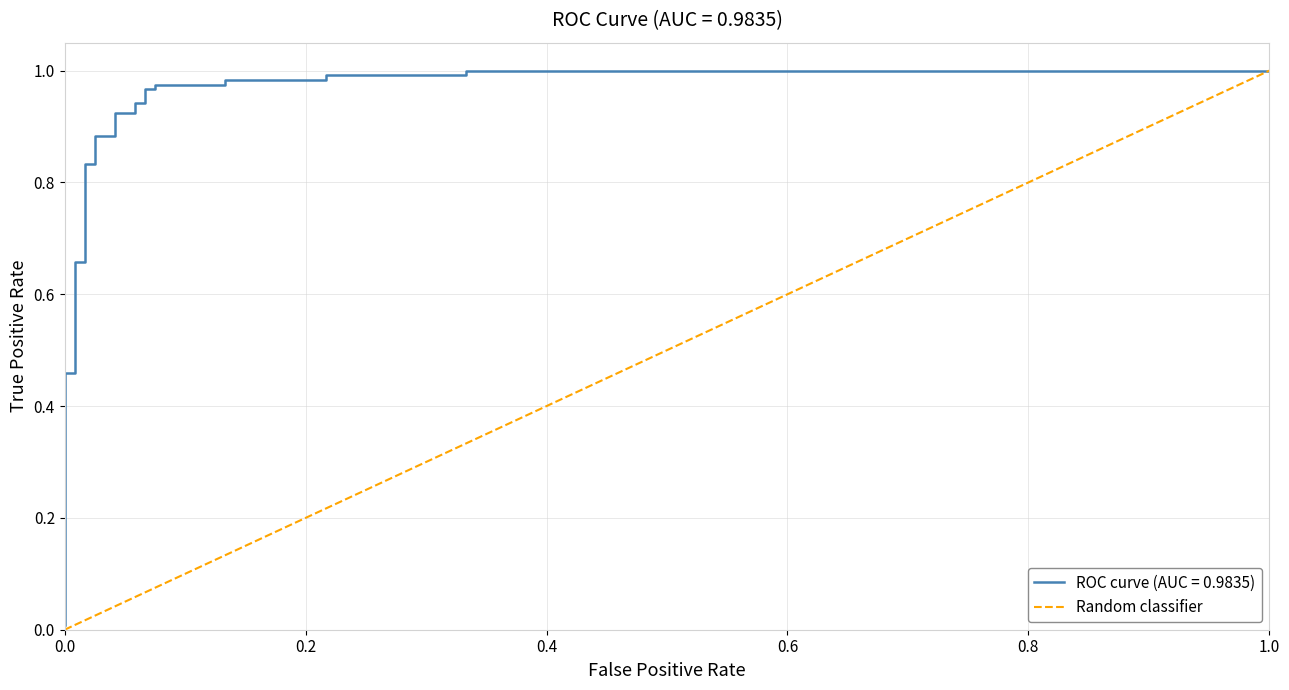

What is the sum of the values at 0.2 and 0.0?

1